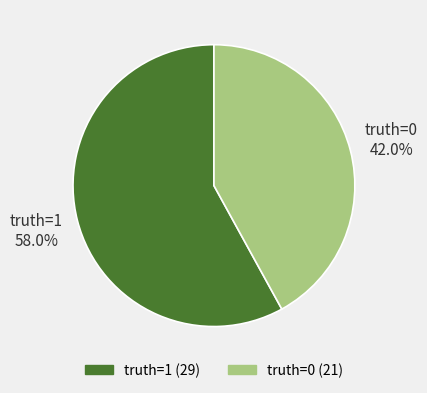

What percentage is the truth=0 slice, to the nearest percent?

42%